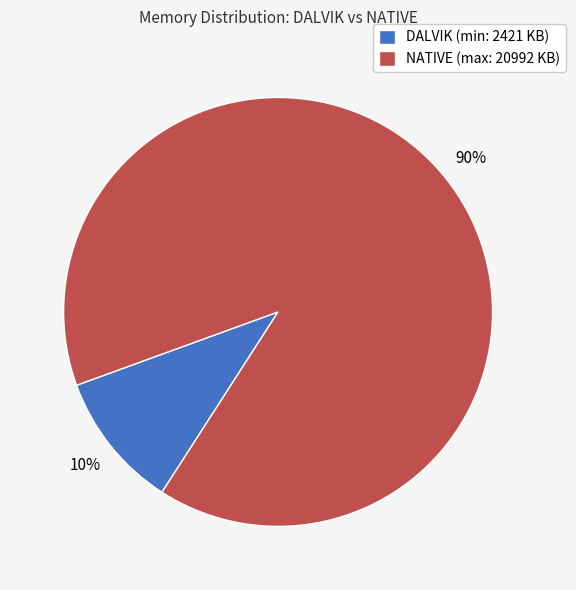

Which has a higher value, DALVIK (min: 2421 KB) or NATIVE (max: 20992 KB)?

NATIVE (max: 20992 KB)